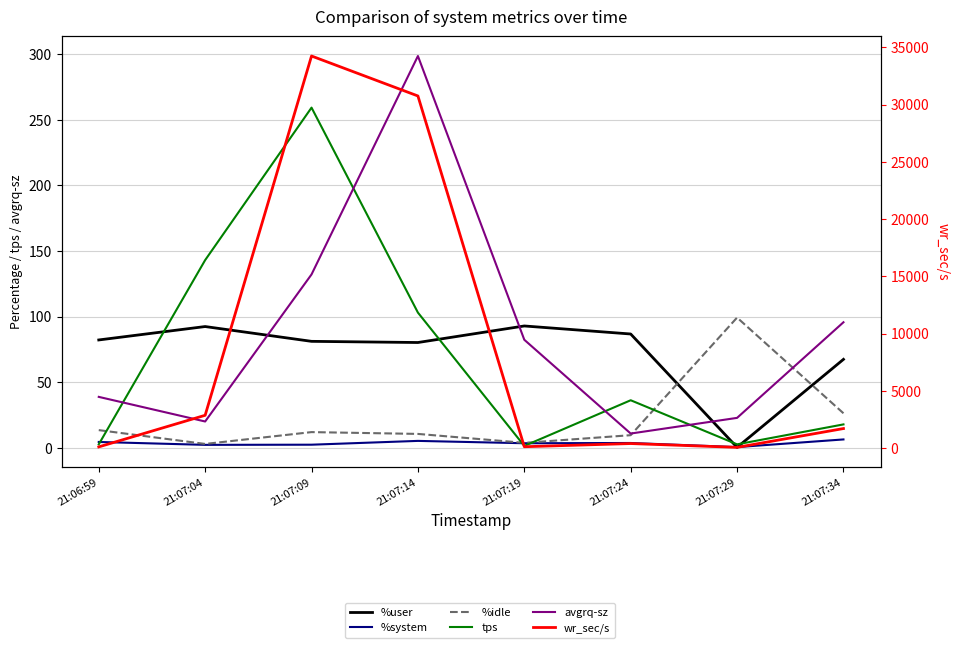

Which category has the highest value across all series?

21:07:09